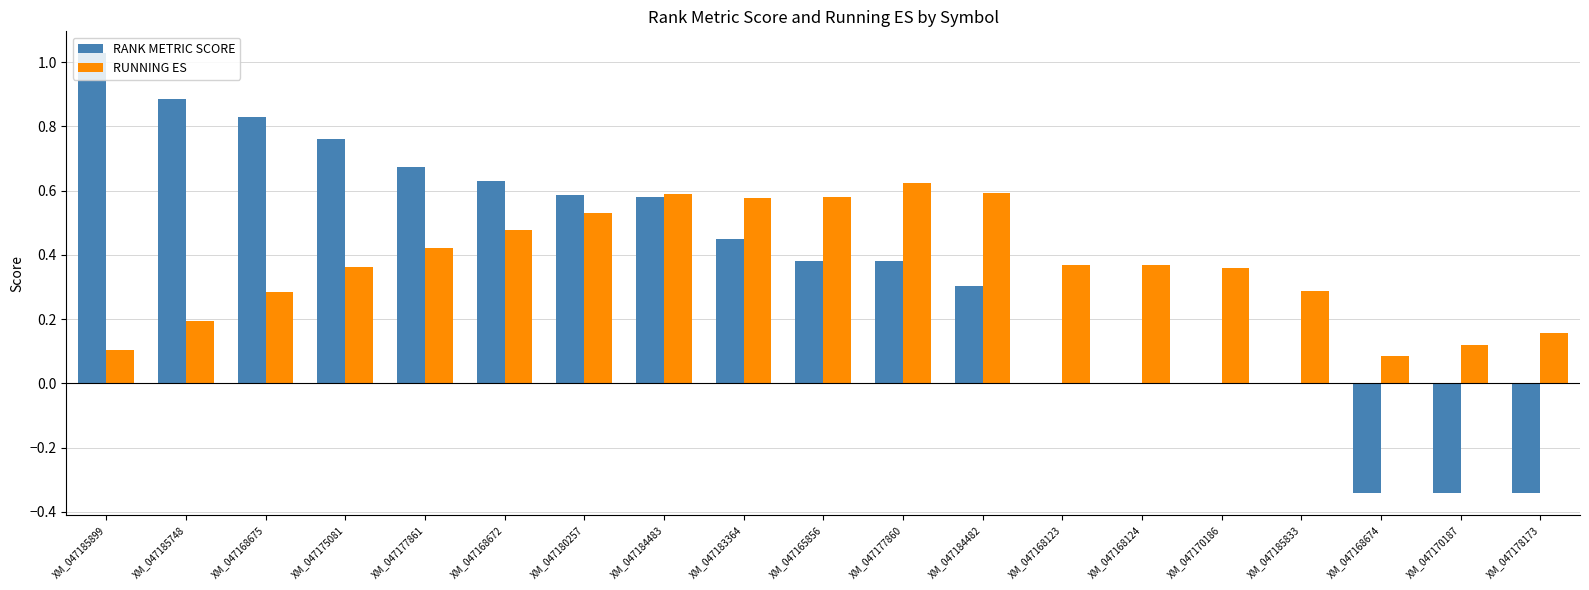

Is it true that RUNNING ES equals 0.6 at XM_047183364?

True